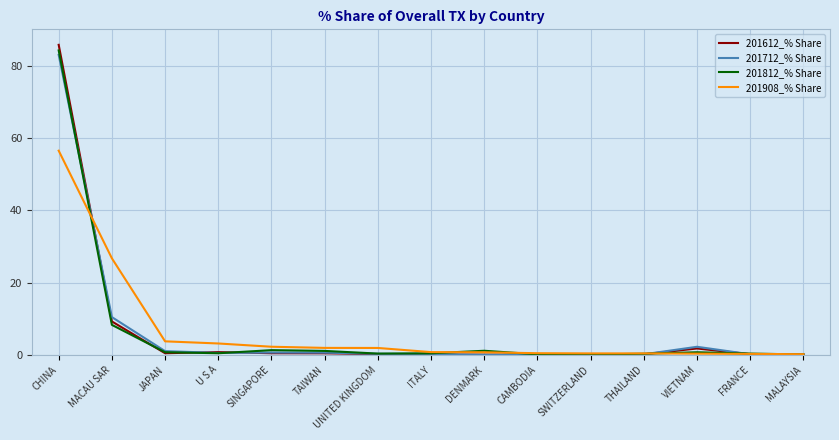

What is the highest value of the 201908_% Share series?

56.6